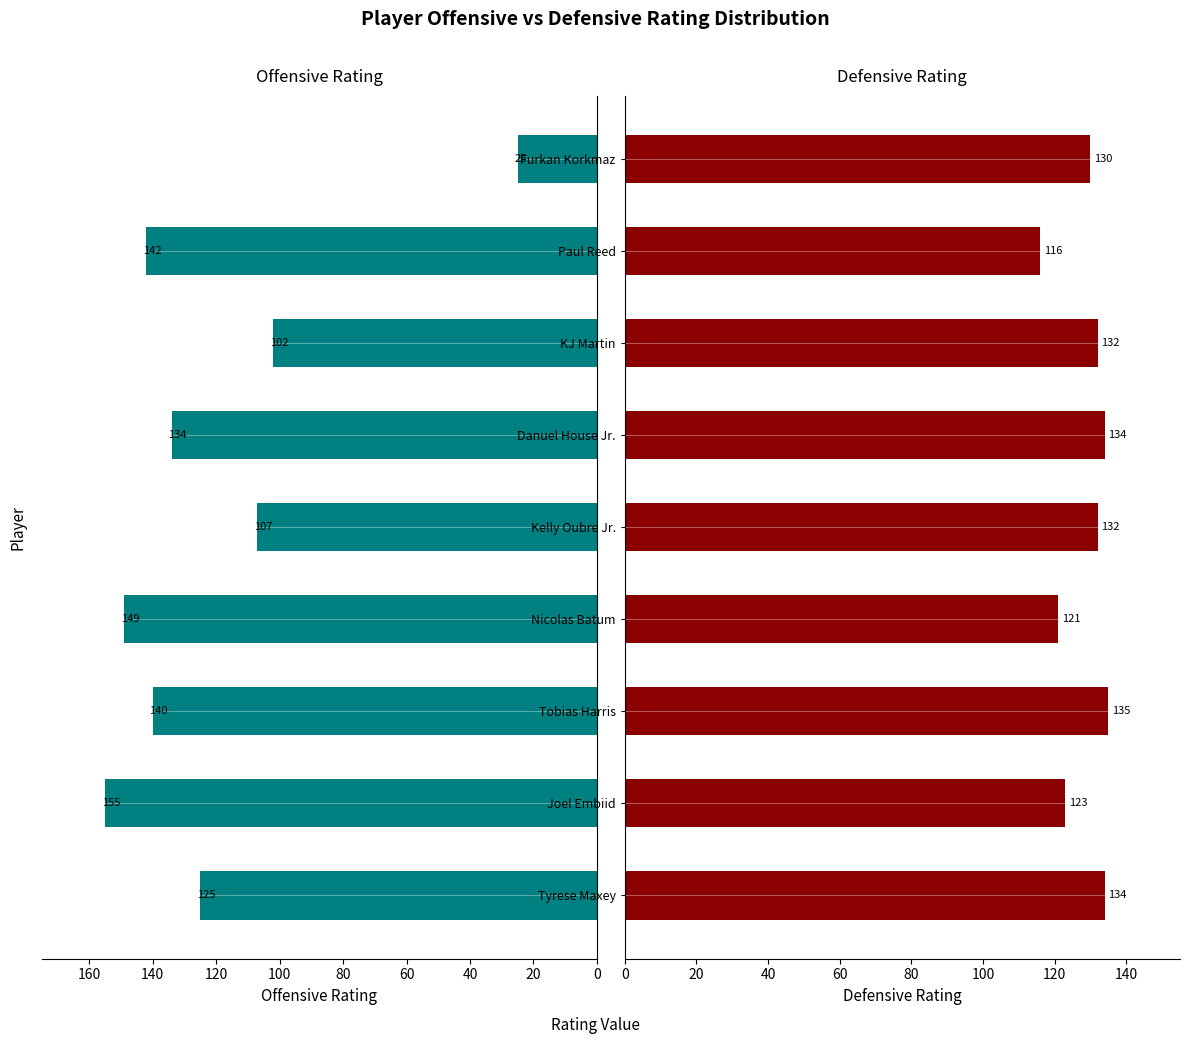

Which series changed the most between KJ Martin and Paul Reed?

Offensive Rating